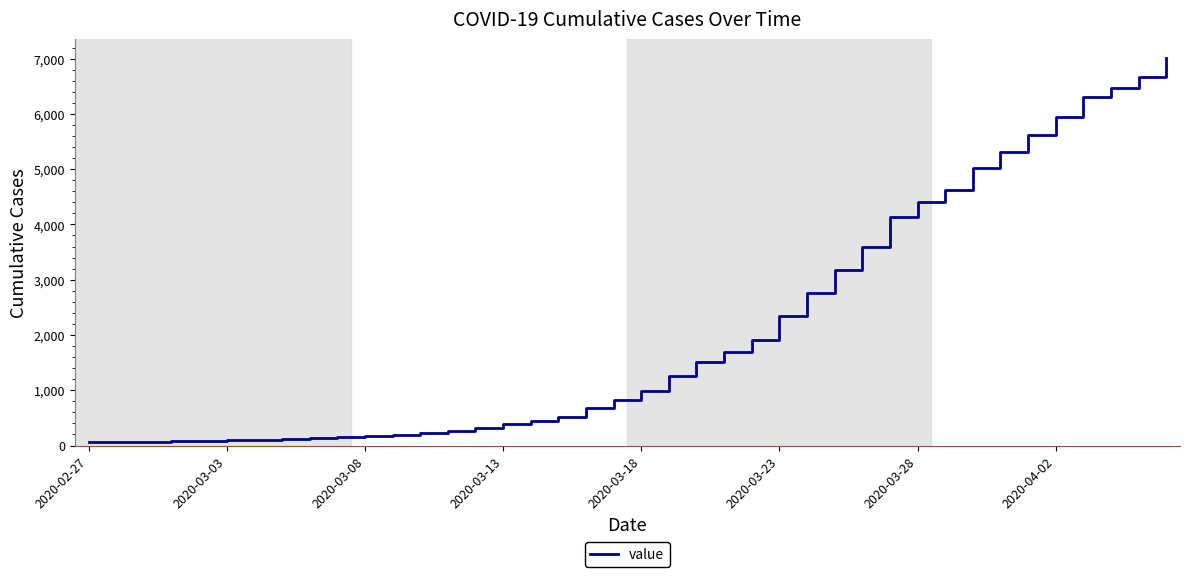

What is the maximum value shown in the chart?

7002